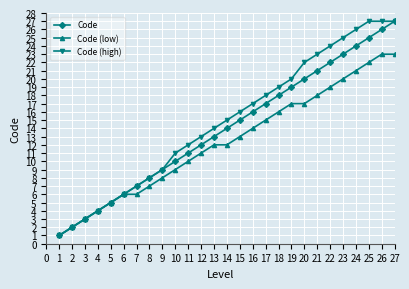

What is the maximum value for Code (low)?

23